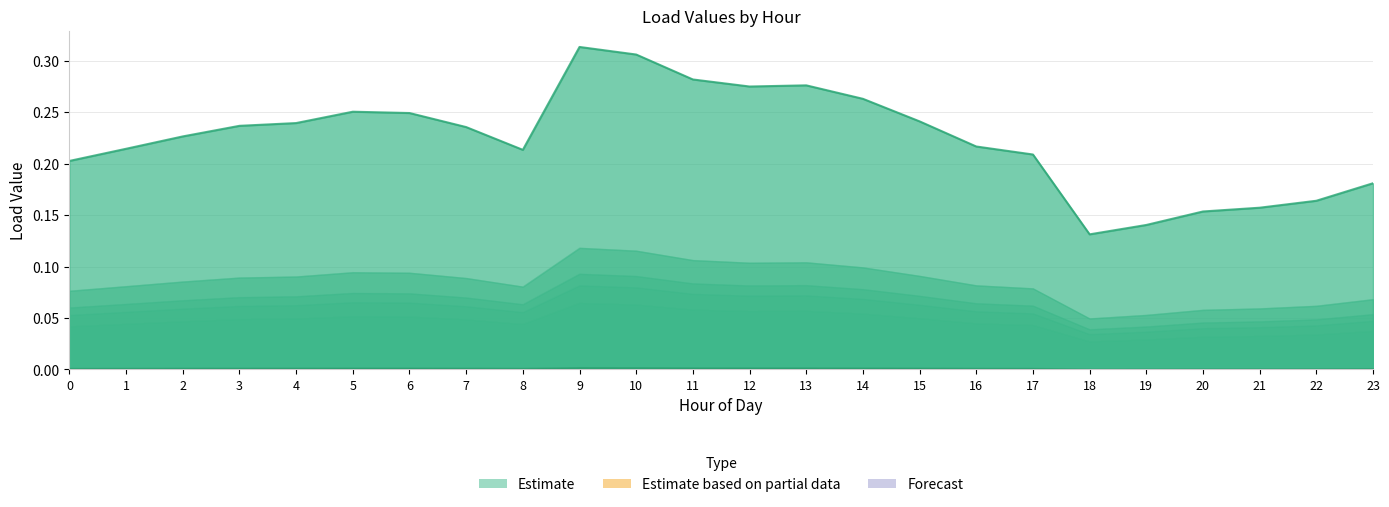

How many lines are shown in the chart?

6